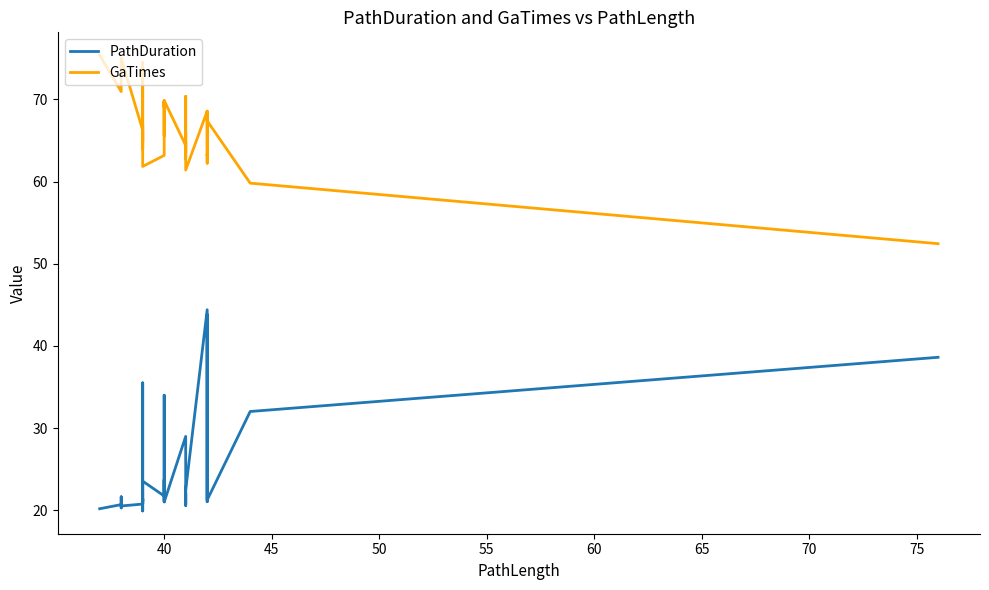

Count the number of categories in the chart.

40